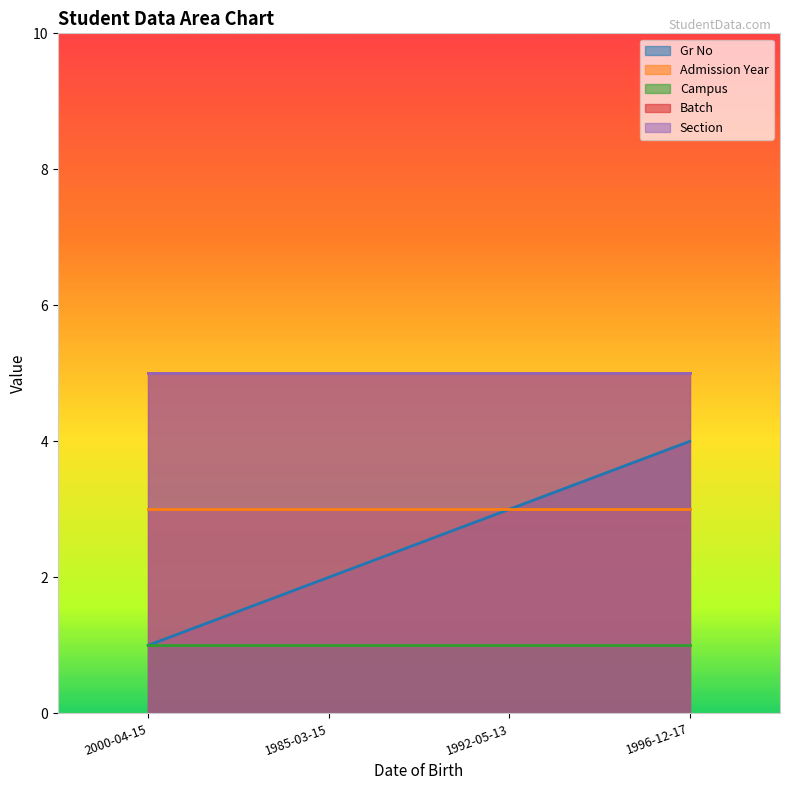

What position from the right is 1985-03-15?

3